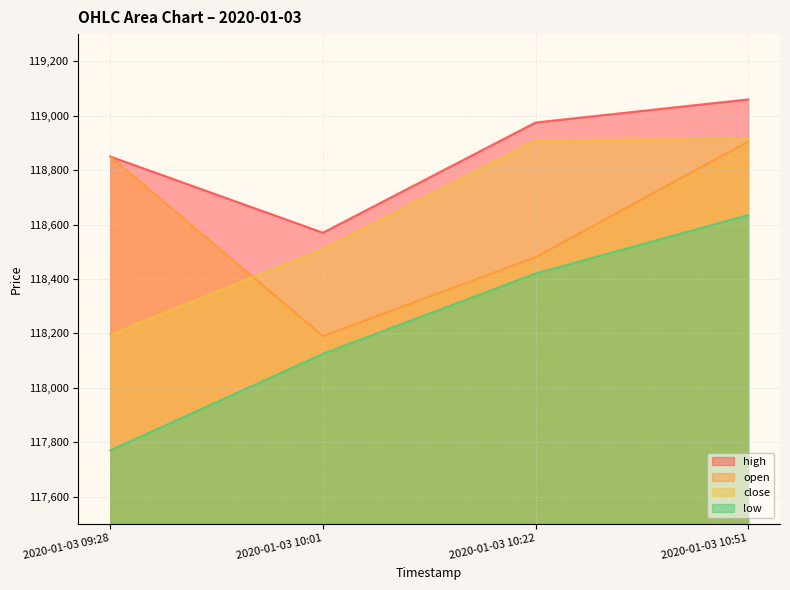

What is the total value across all series at 2020-01-03 10:51?

475515